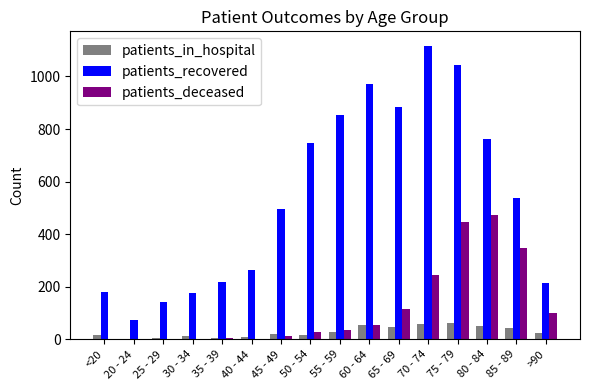

What is the sum of all patients_deceased values?

1871